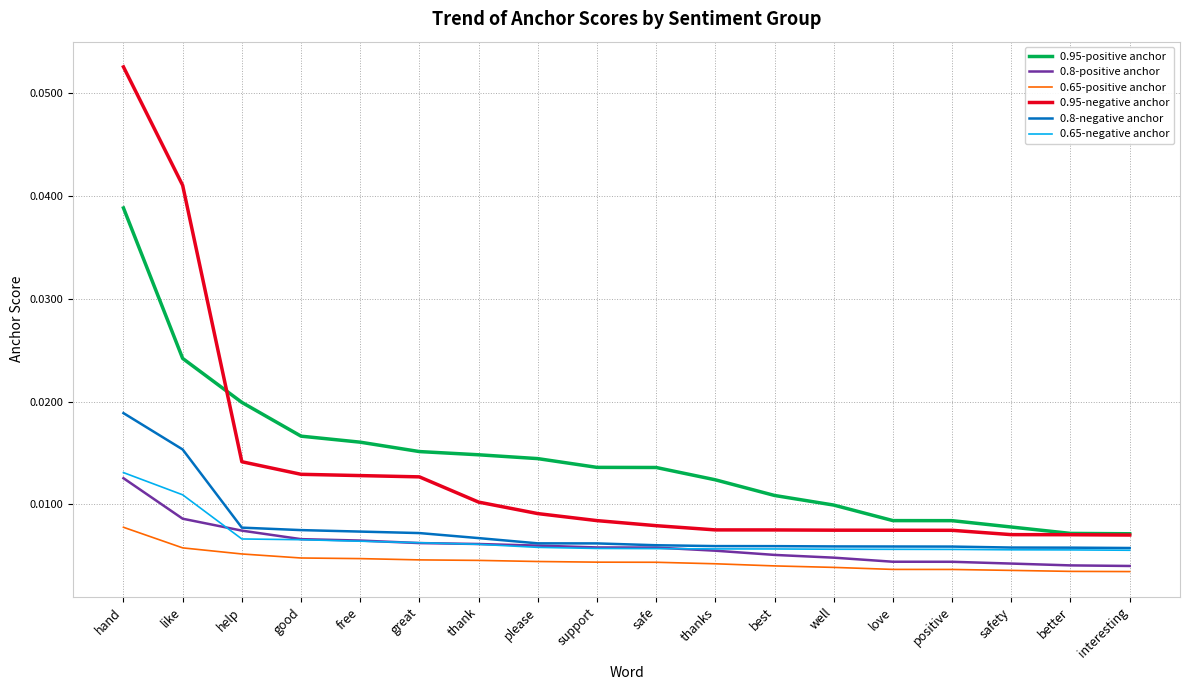

What position from the left is like?

2